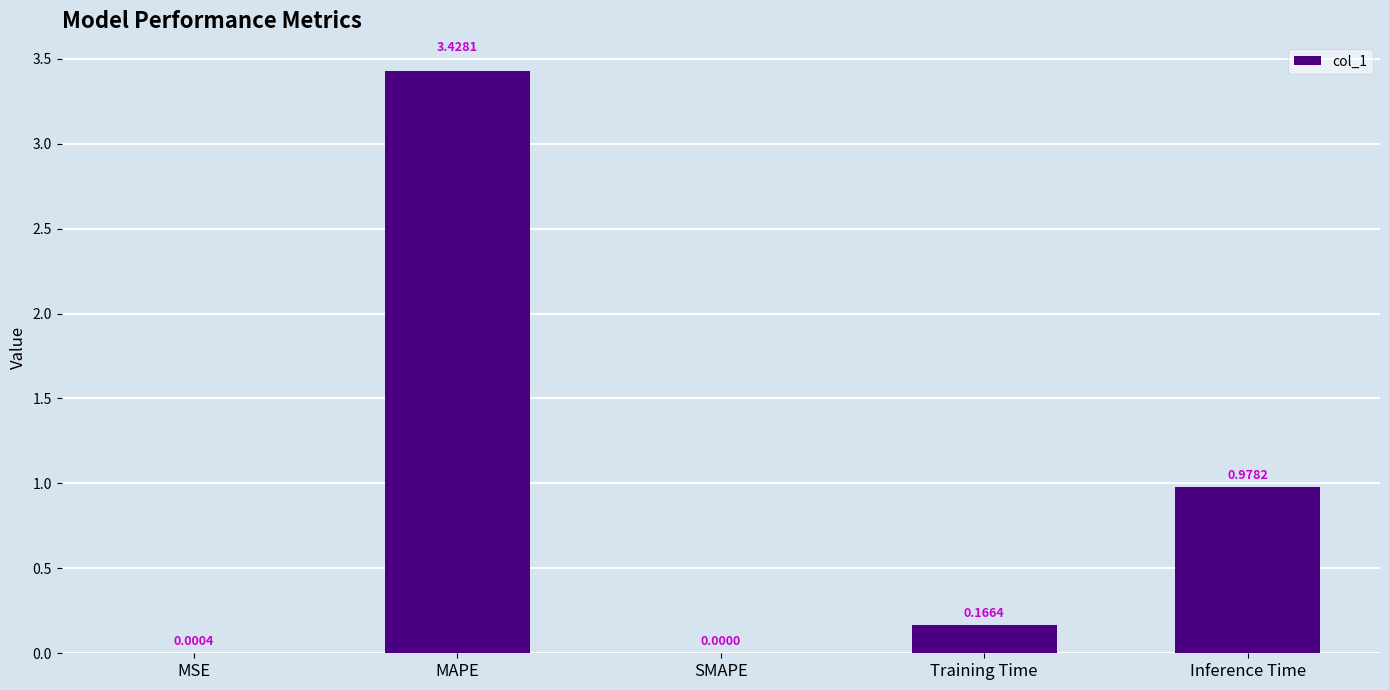

Where is the data nearest to the value 1?

Inference Time